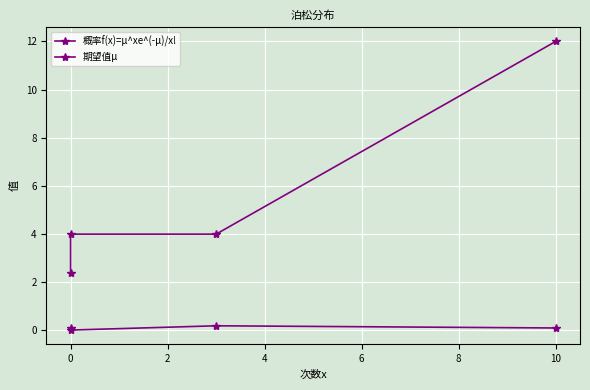

Rank the series by their maximum value, from lowest to highest.

概率f(x)=μ^xe^(-μ)/x!, 期望值μ